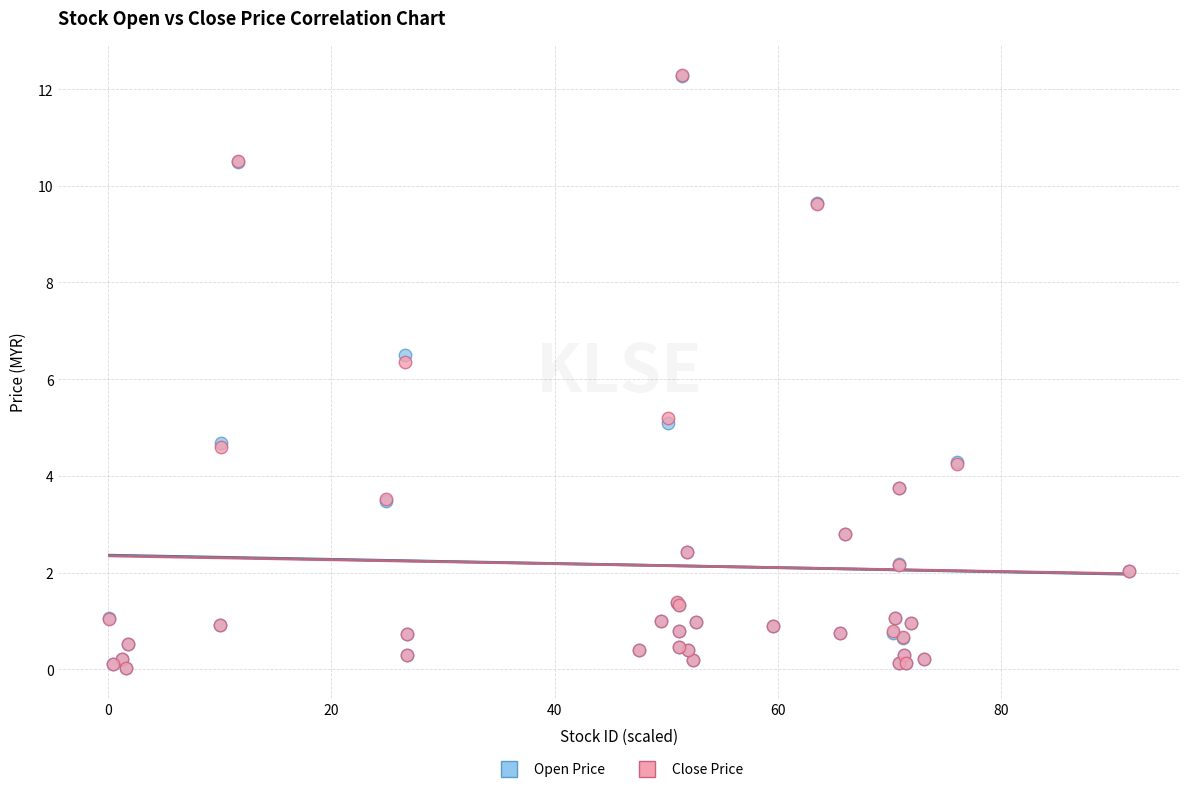

In the Open Price series, what Y value is closest to 6?

6.5